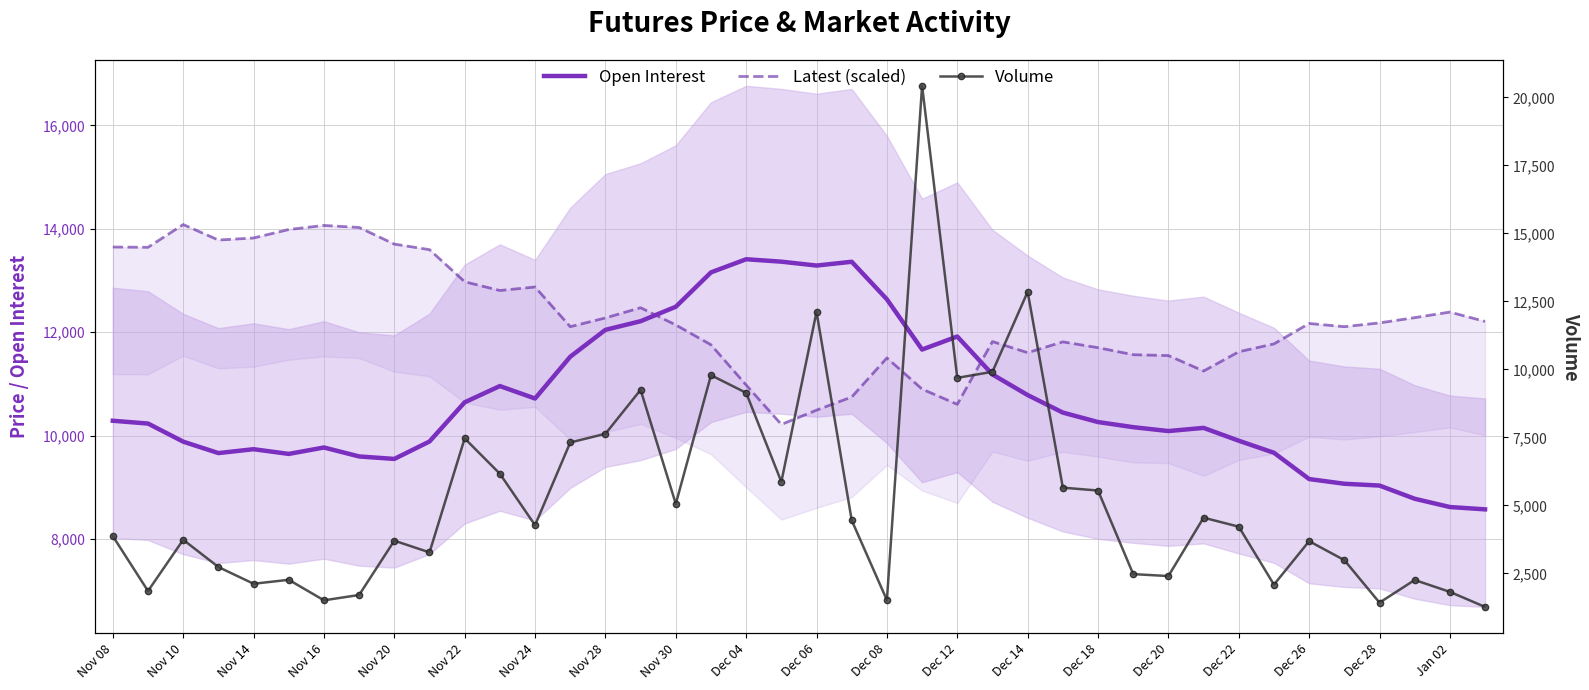

The Latest (scaled) series shows 17446.4 at 25. True or false?

False